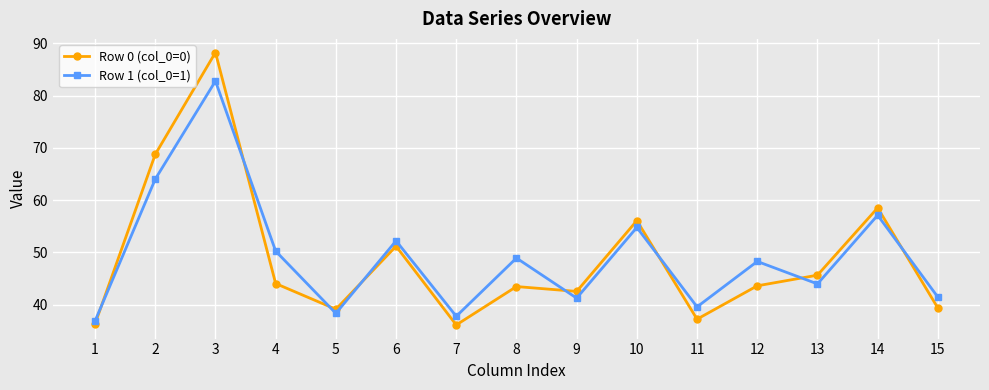

Is this an area chart (filled region under the line)?

No